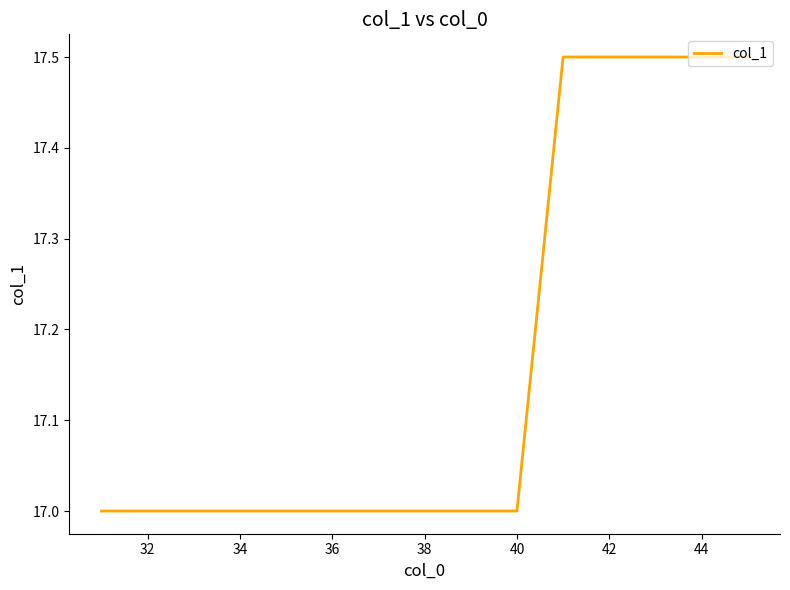

What is the minimum value shown in the chart?

17.0